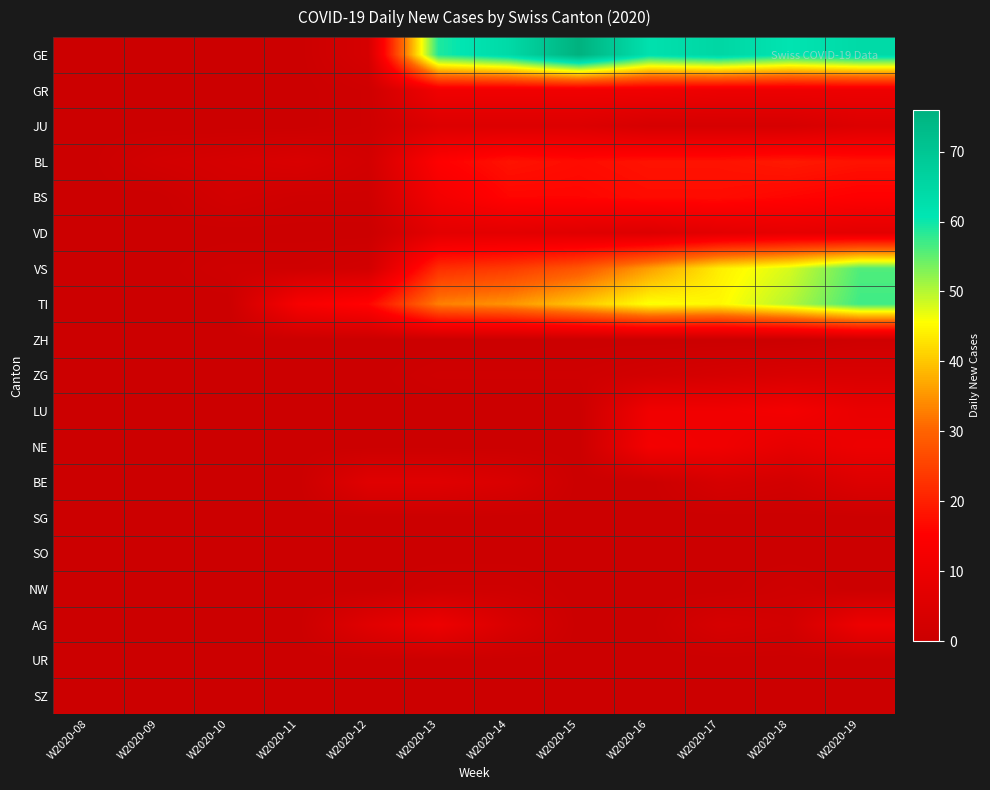

What is the total value across all series at W2020-11?

19